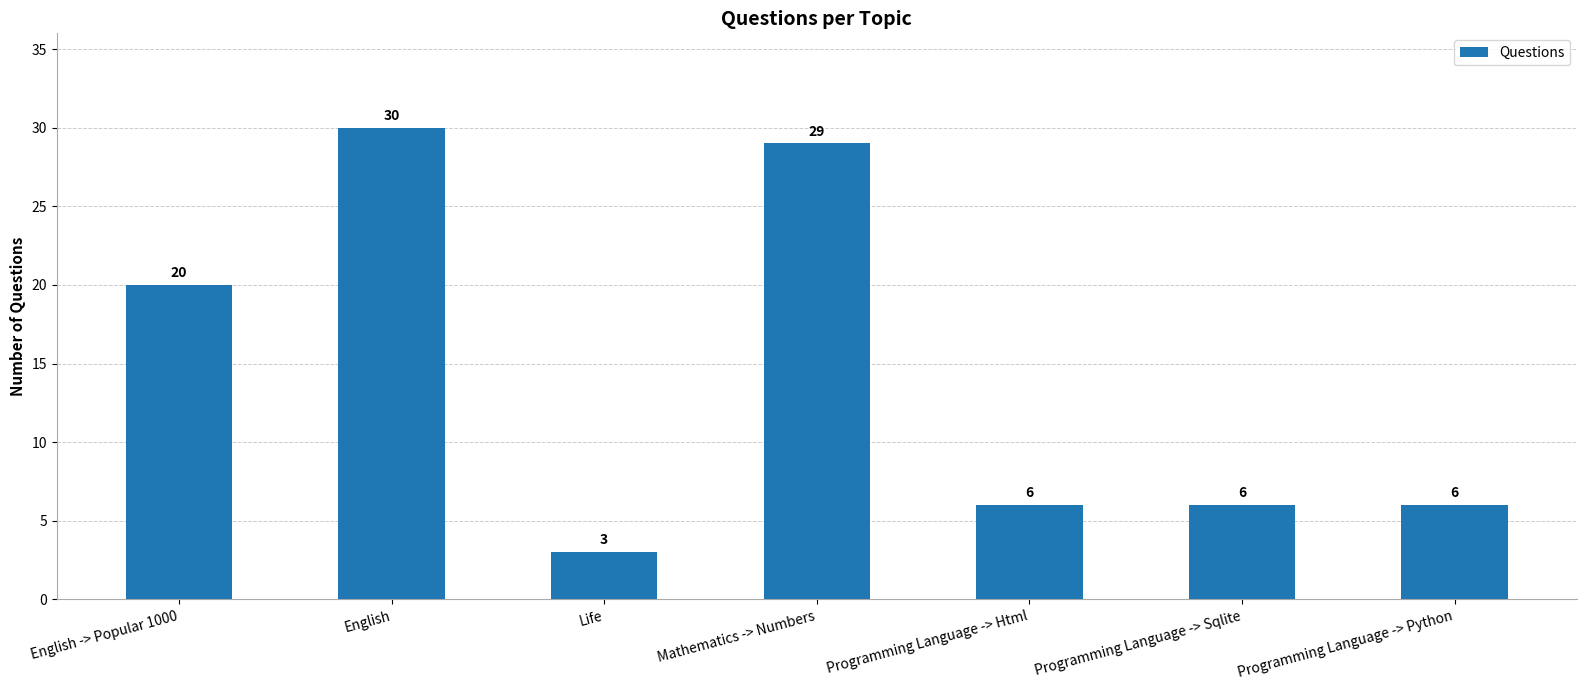

What is the sum of all values?

100